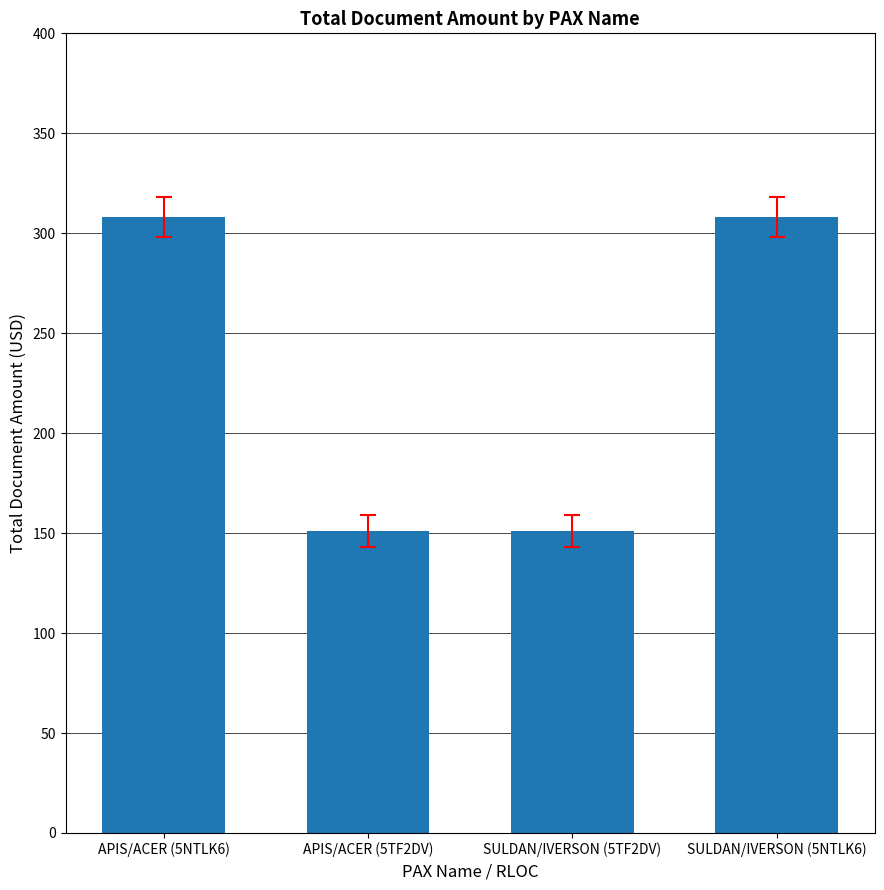

What is the greatest value displayed?

308